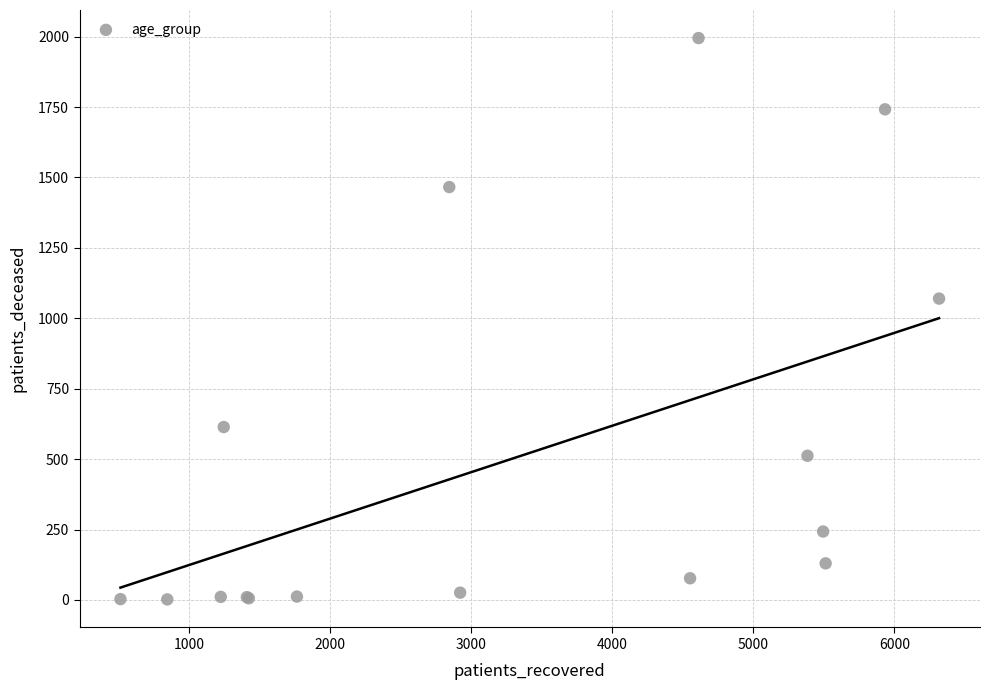

What Y value in the scatter plot is closest to 998?

1070